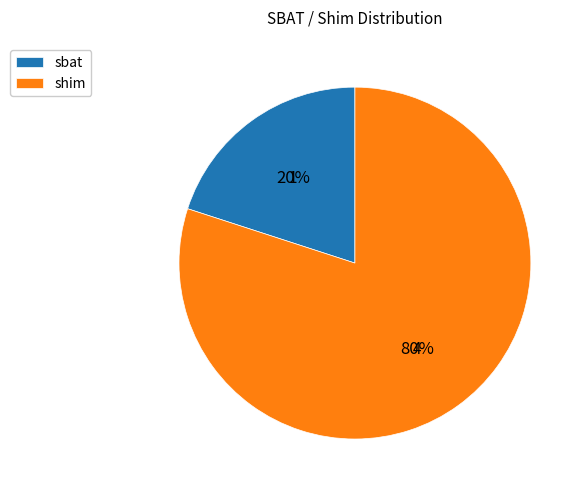

Approximately how many times larger is the value at shim compared to sbat?

4.0